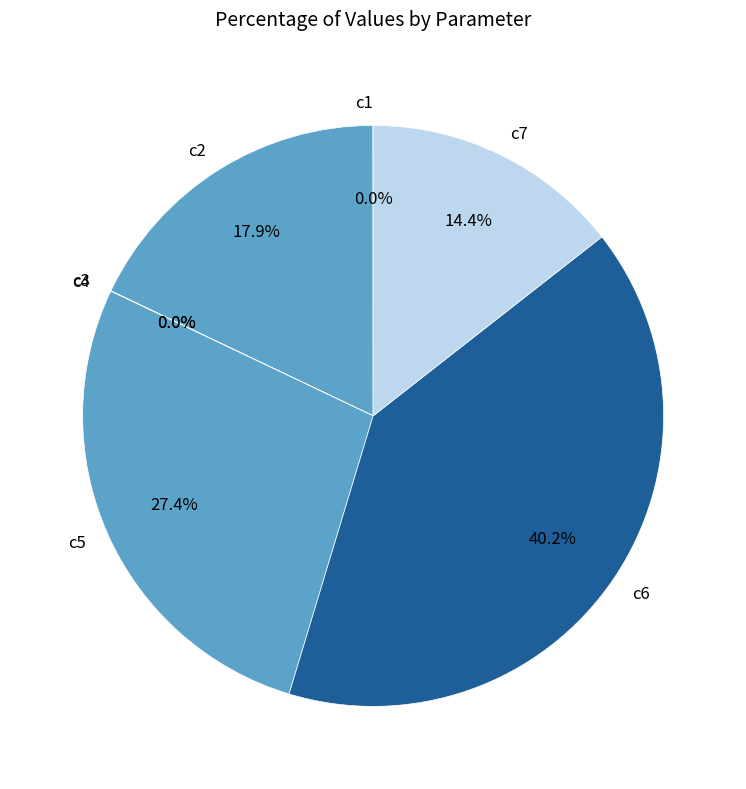

How much of the chart is everything except c7?

85.6%